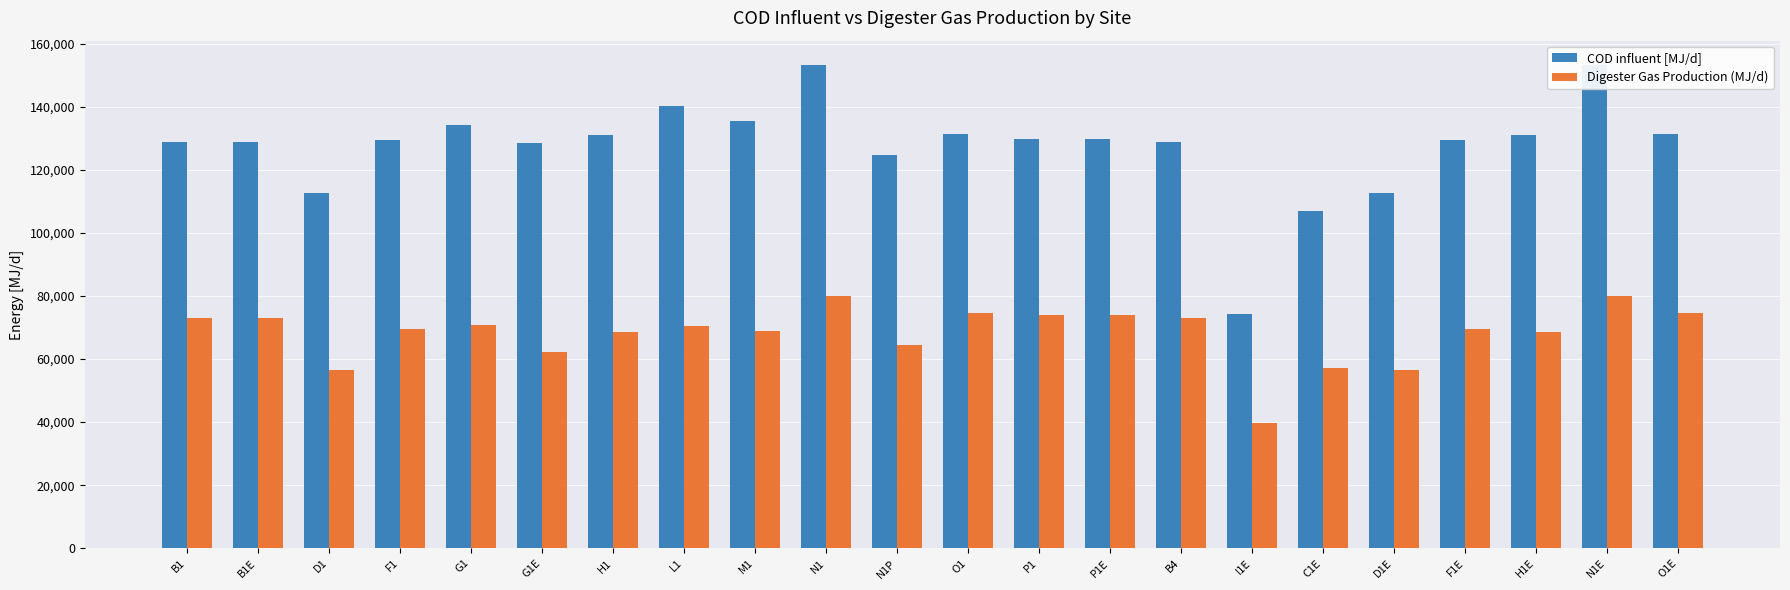

What is the maximum value for Digester Gas Production (MJ/d)?

80000.0